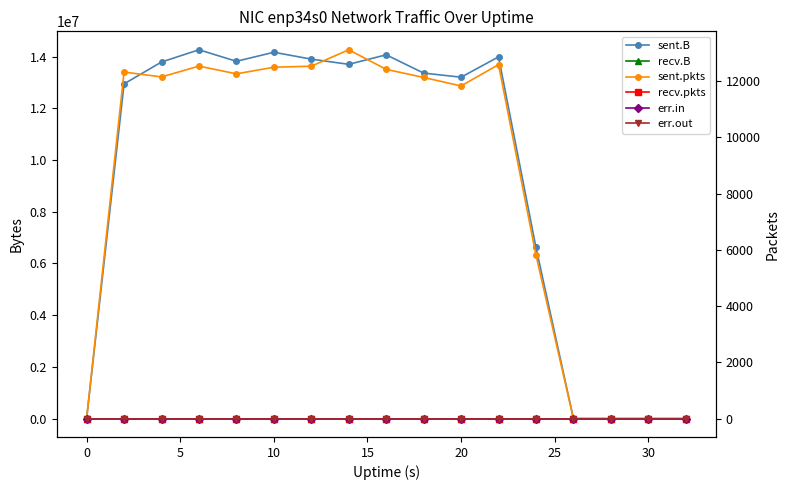

Count the number of data series in this chart.

6